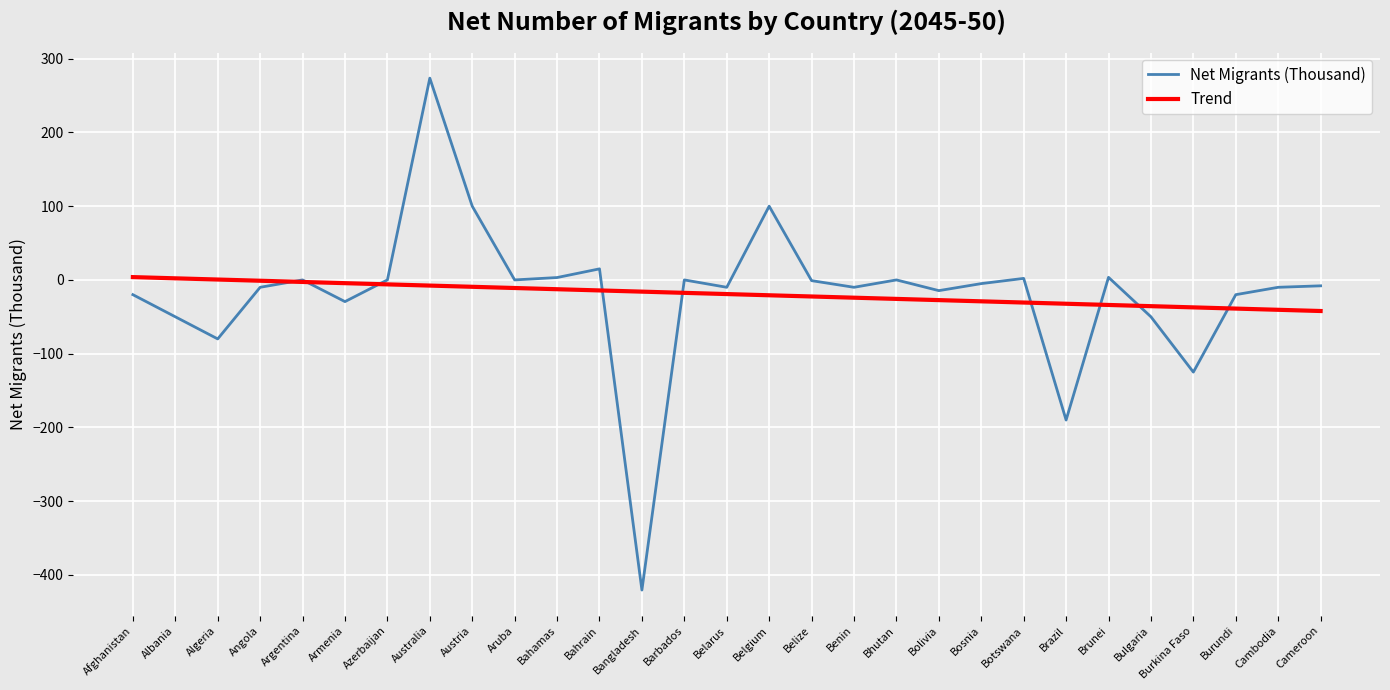

True or false: Net Migrants (Thousand) has a value of 0.0 at Azerbaijan.

True